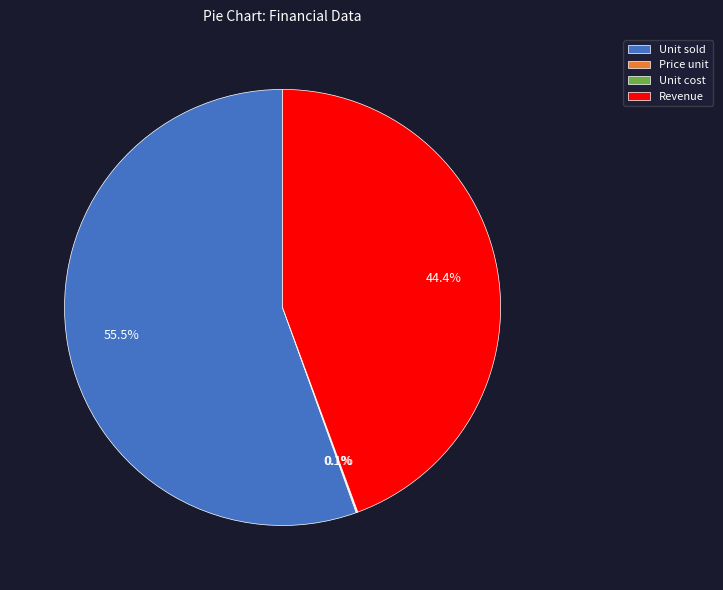

To the nearest percent, what is the average slice percentage?

25%